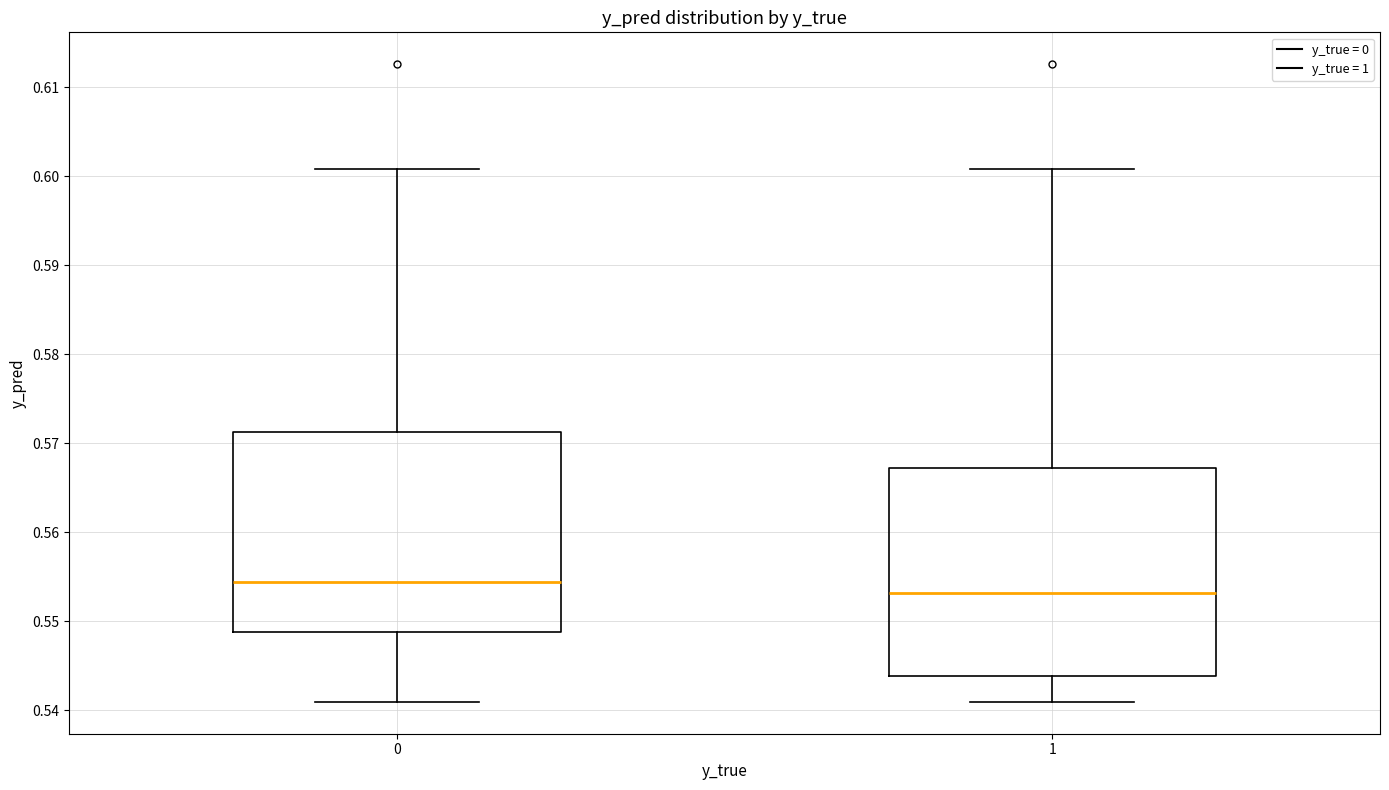

Reading left to right, transcribe this box plot: for each box, give where its median line is, the range the box spans, and where its two whiskers end, as read against the y-axis. The values are not printed on the chart, so give them approximately, as read against the axis.

0: median 0.554, box 0.549 to 0.571, whiskers 0.541 to 0.601
1: median 0.553, box 0.544 to 0.567, whiskers 0.541 to 0.601